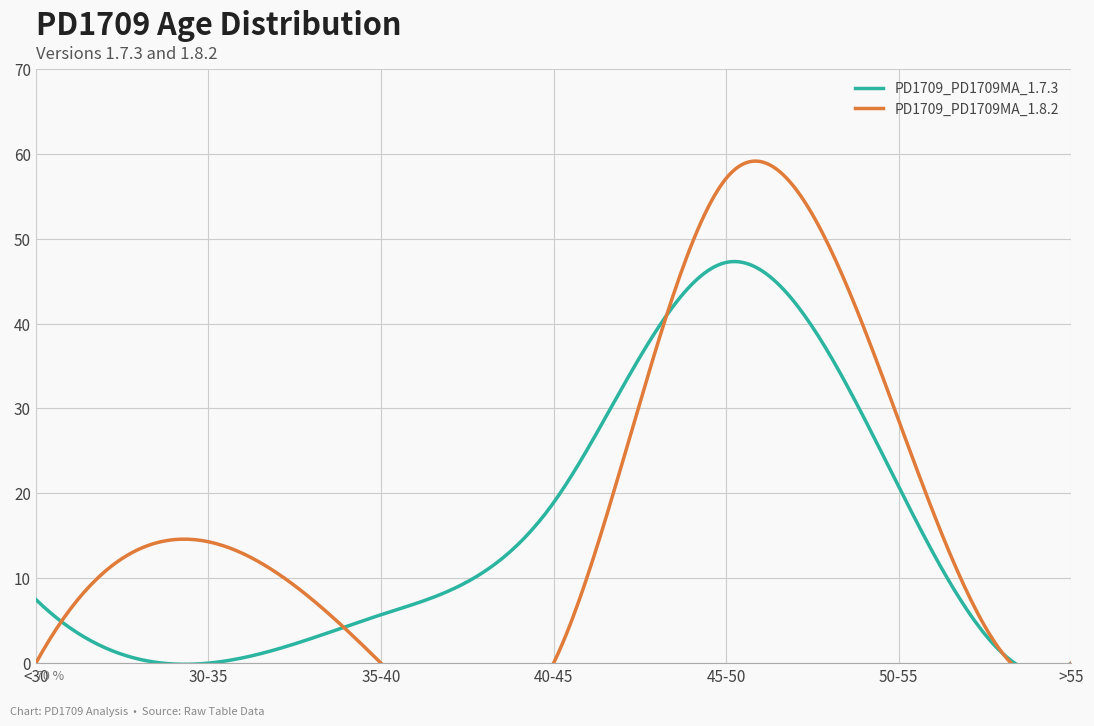

Is this an area chart (filled region under the line)?

No